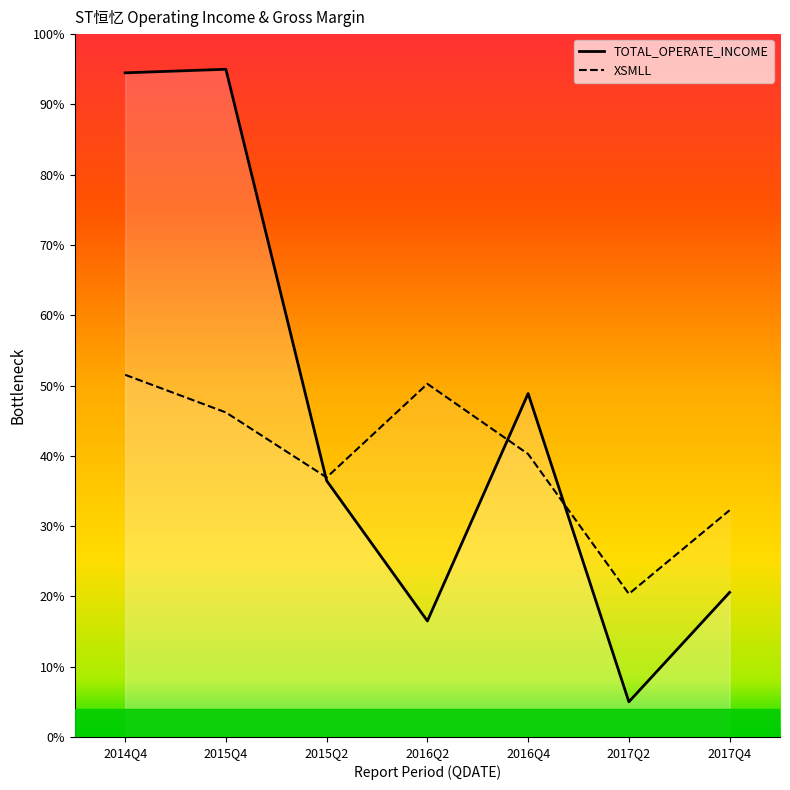

At 2016Q2, list the series in order from smallest to largest.

TOTAL_OPERATE_INCOME, XSMLL